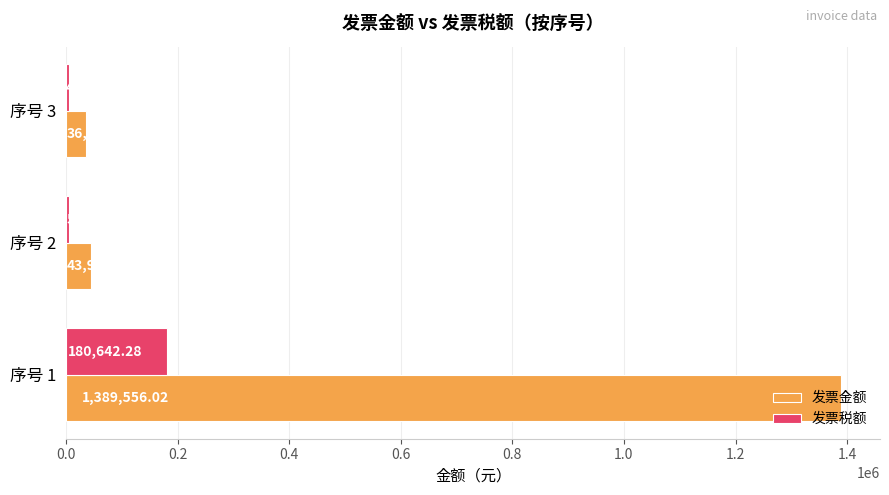

Rank the series by their maximum value, from lowest to highest.

发票税额, 发票金额